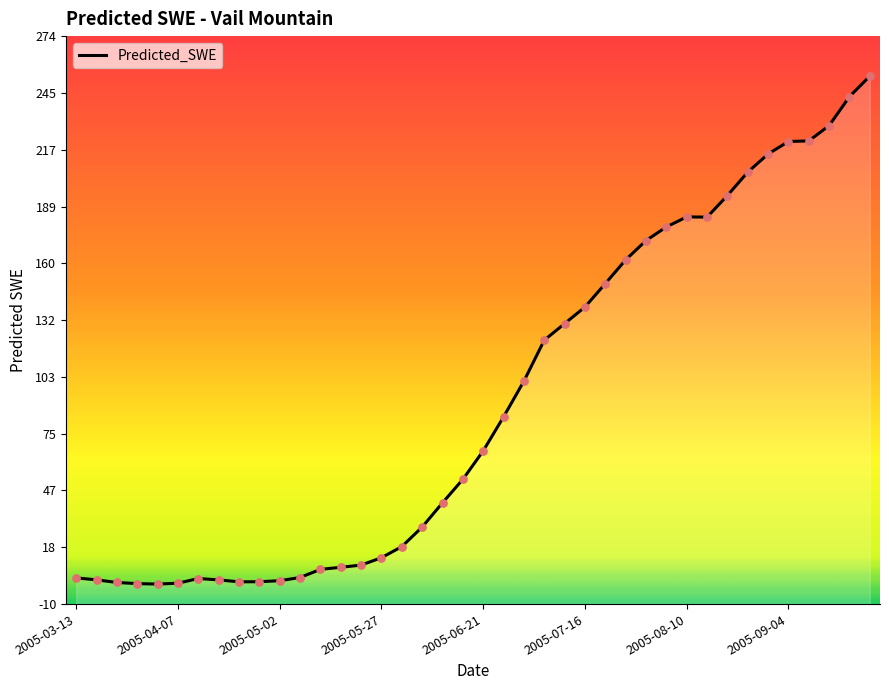

Which has a higher value, 28 or 9?

28